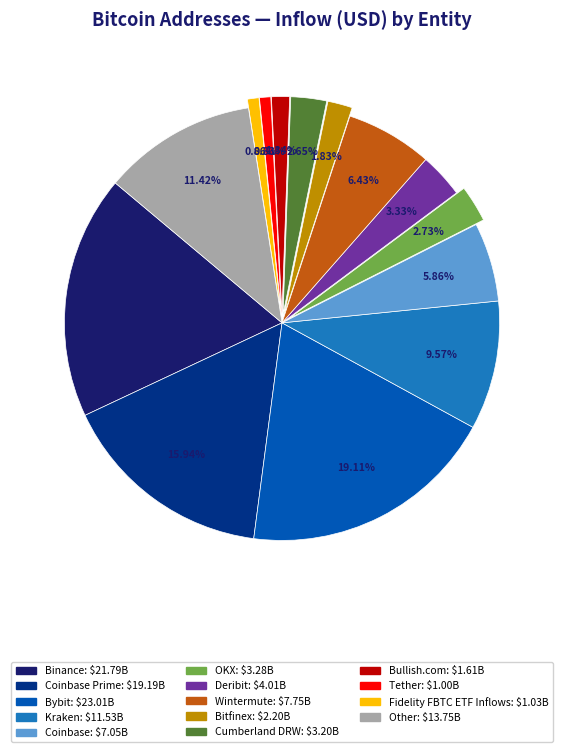

Is there a majority slice in this chart?

No